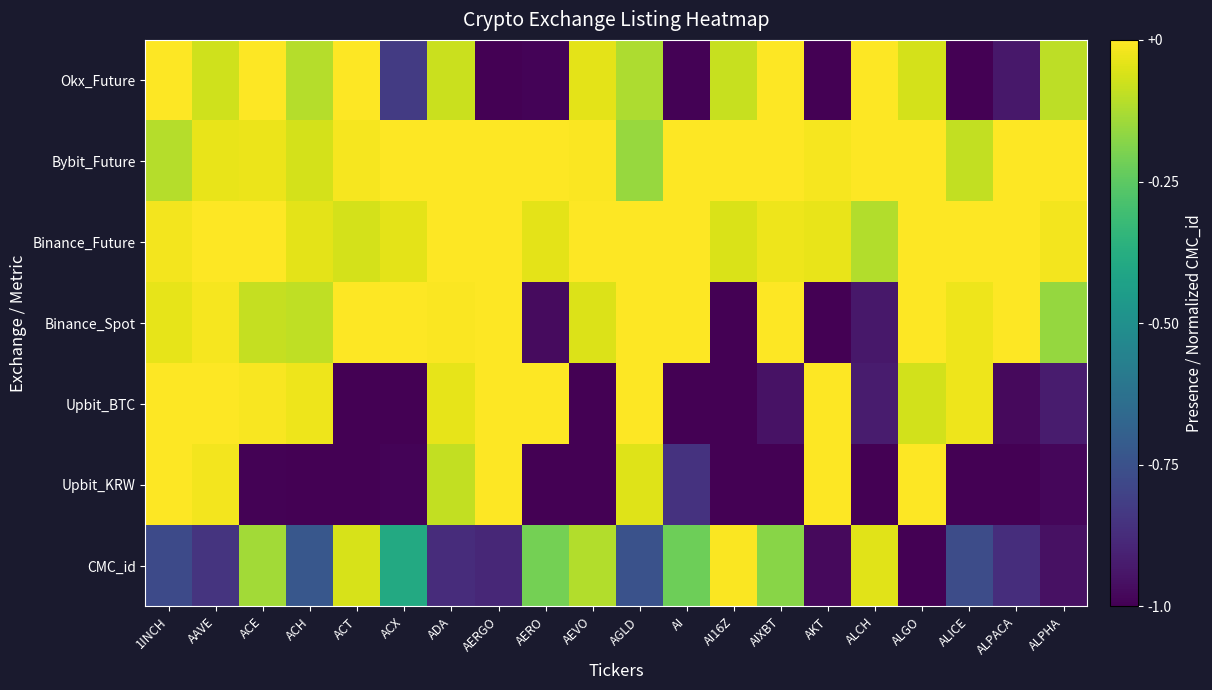

Between ACT and AIXBT, which is larger?

ACT